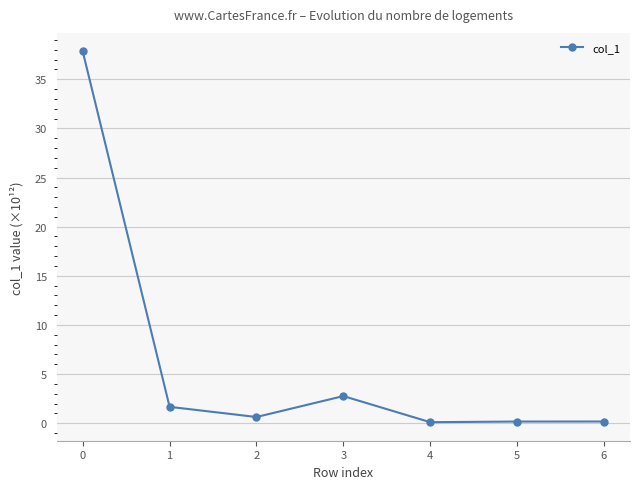

What is the change in value from 2 to 6?

-0.5